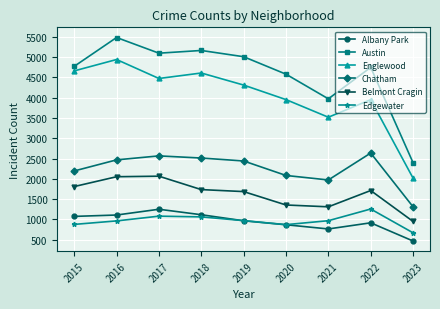

Between 2020 and 2021, which series saw the biggest shift?

Austin